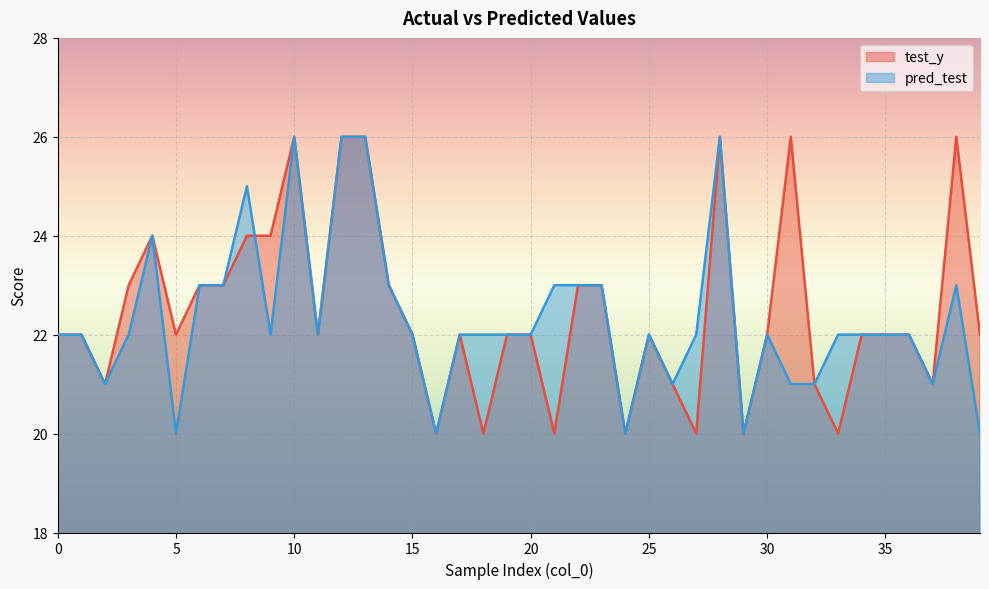

Which category has the highest value in the pred_test series?

10